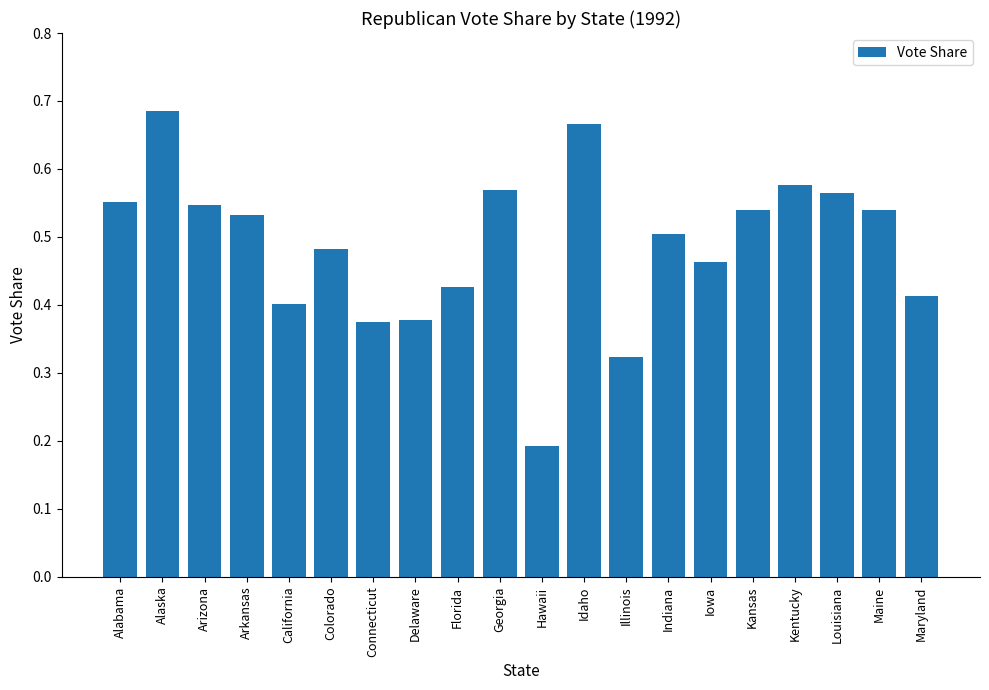

How many series are shown in this chart?

1